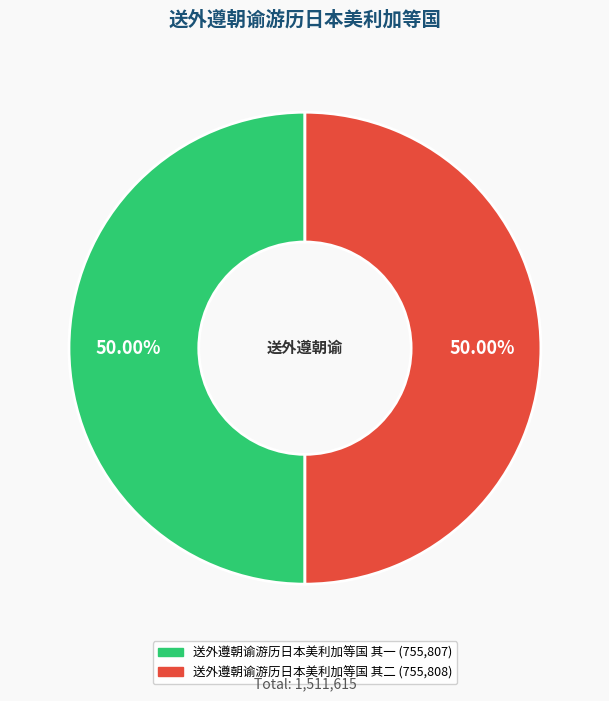

True or false: 送外遵朝谕游历日本美利加等国 其一 accounts for 45% of the total.

False